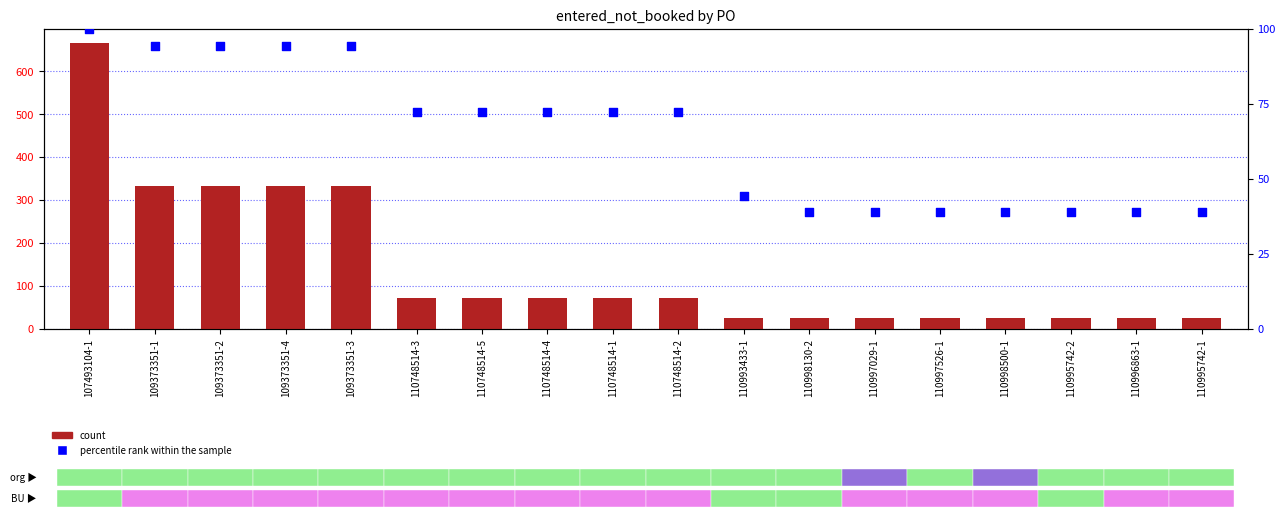

At which category is the sum across all series the highest?

107493104-1